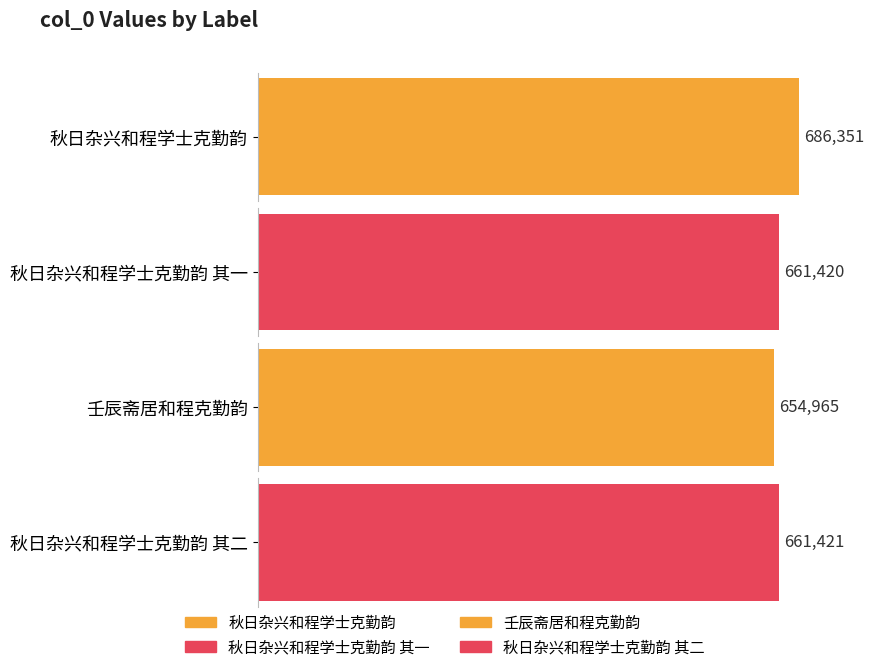

What is the smallest value displayed?

654965